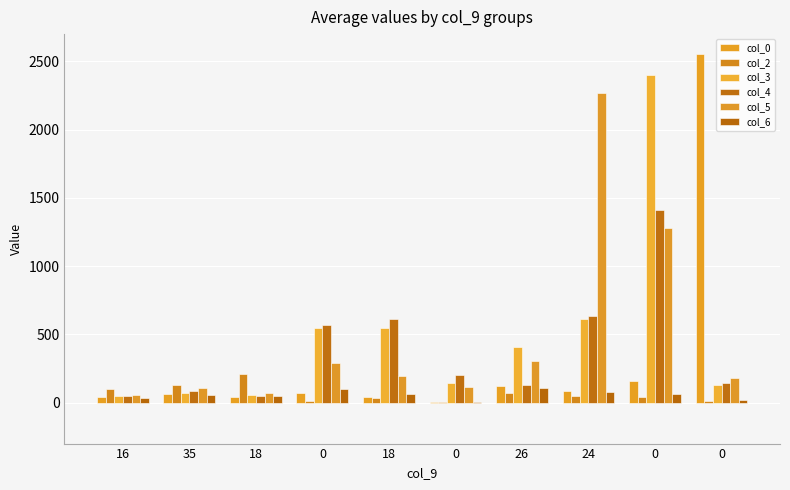

How many groups of bars are there?

10